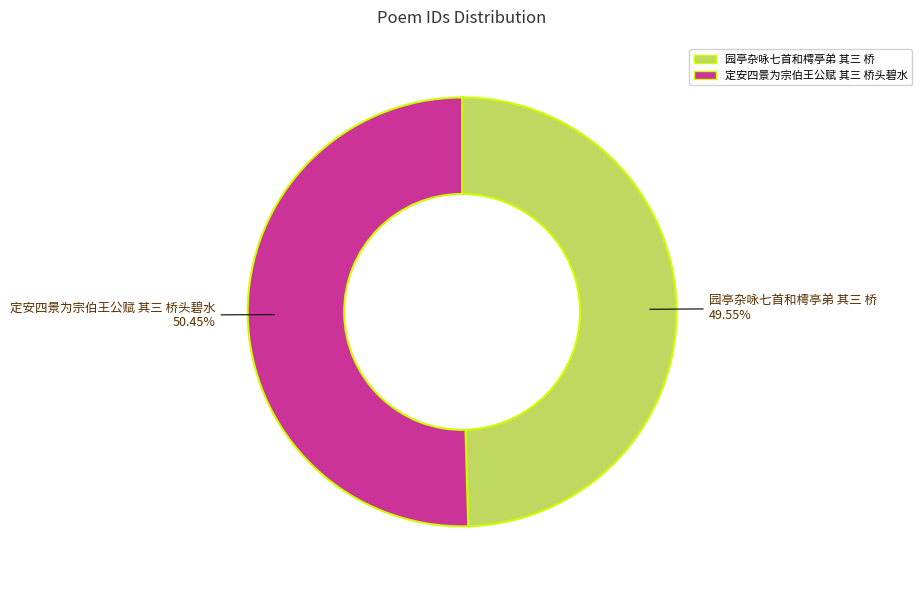

True or false: 定安四景为宗伯王公赋 其三 桥头碧水 accounts for 38% of the total.

False